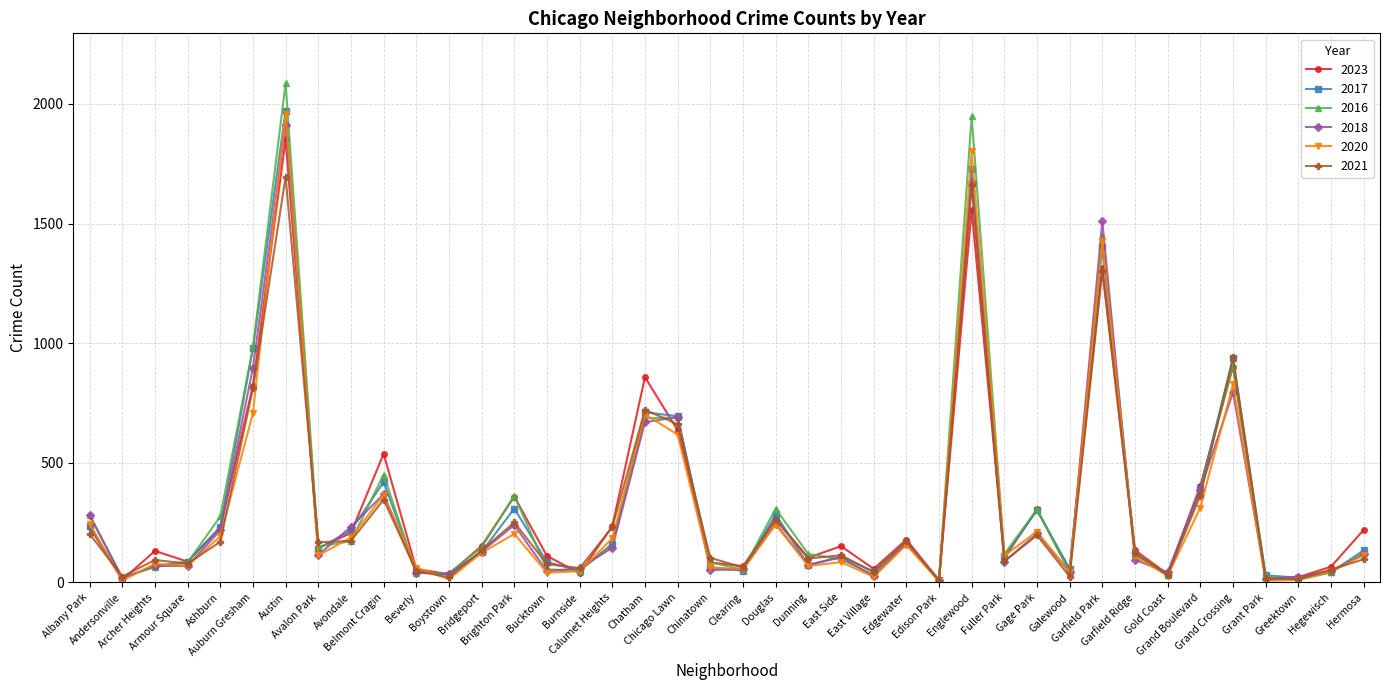

What position from the left is East Side?

24